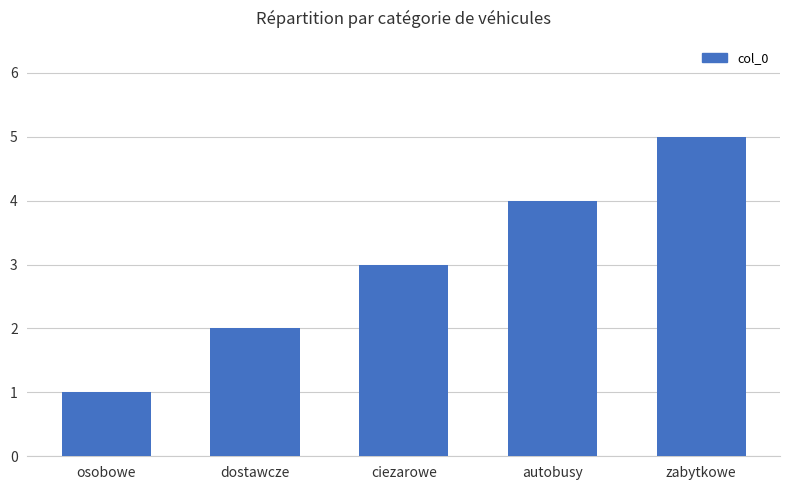

What is the sum of the values at zabytkowe and dostawcze?

7